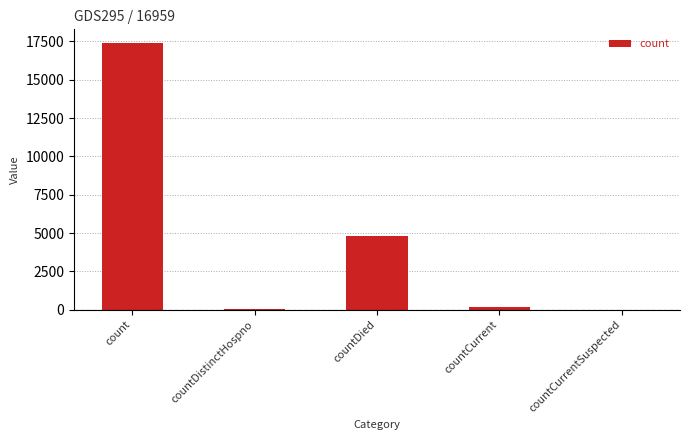

At which label does the data first exceed 163?

count